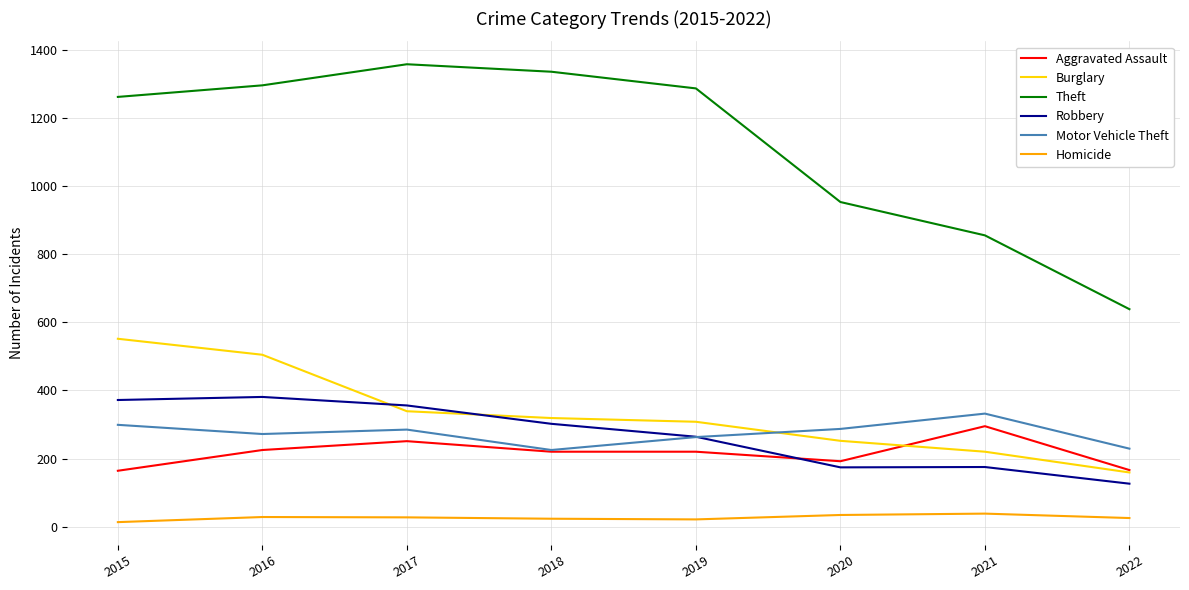

Where is Burglary nearest to the value 355?

2017